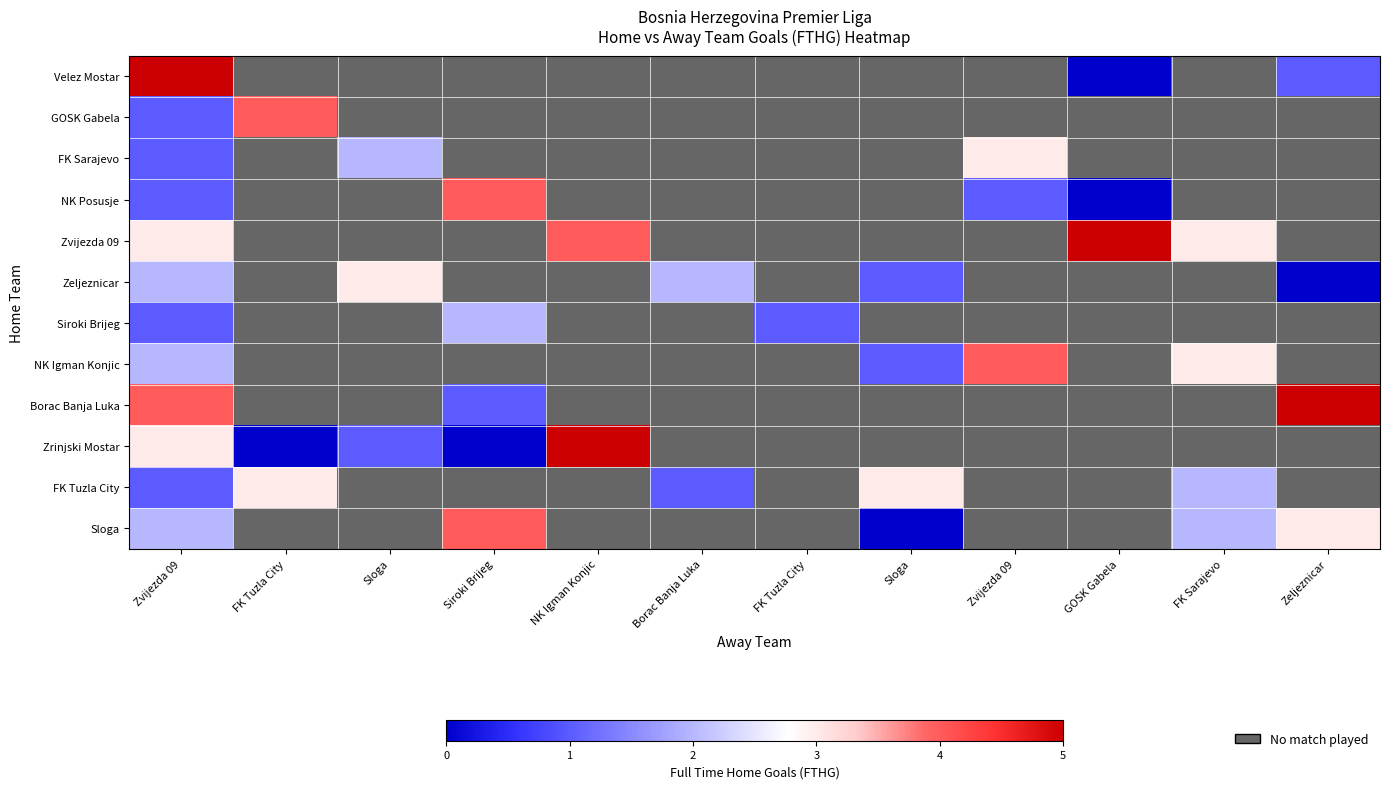

How many values in Velez Mostar are above zero?

2